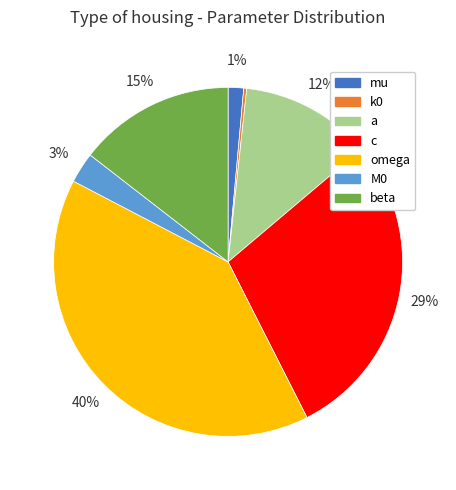

What is the ratio of the value at c to the value at a?

2.4